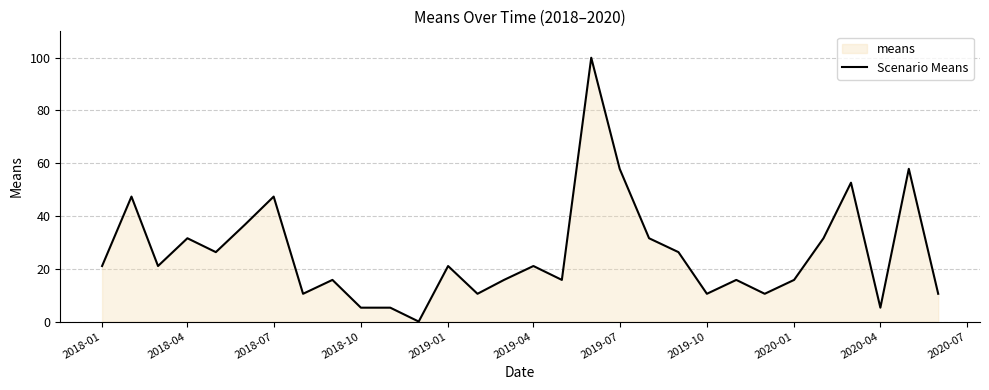

What is the difference between the maximum and minimum values?

100.0